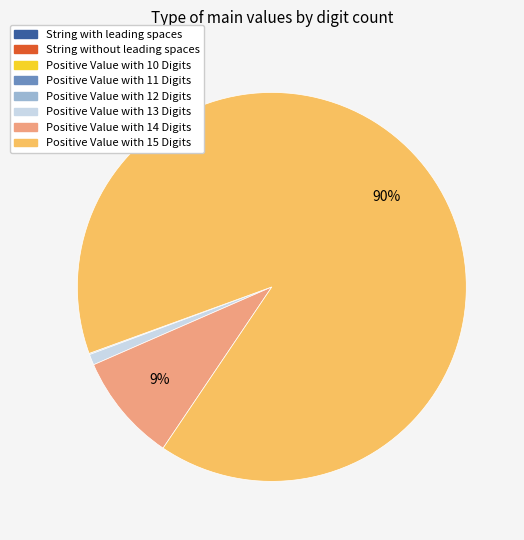

To the nearest percent, what portion does Positive Value with 14 Digits represent?

9%